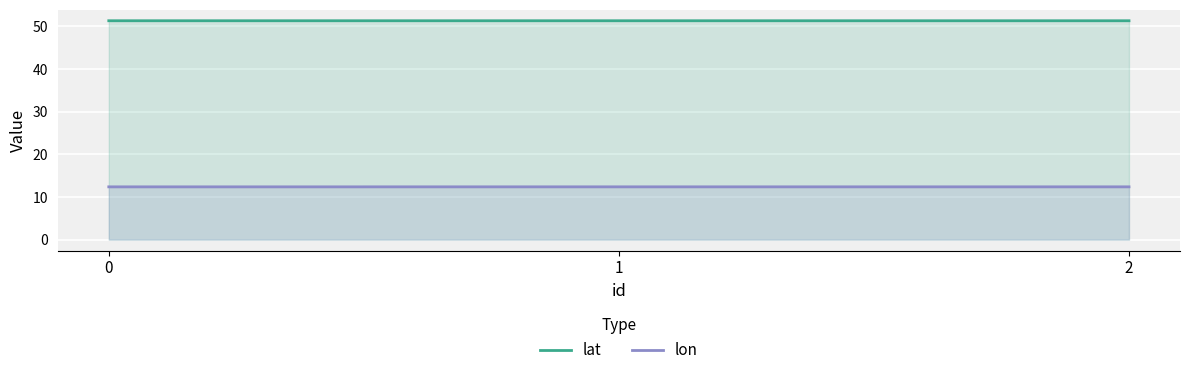

At how many categories does at least one series exceed 18?

3